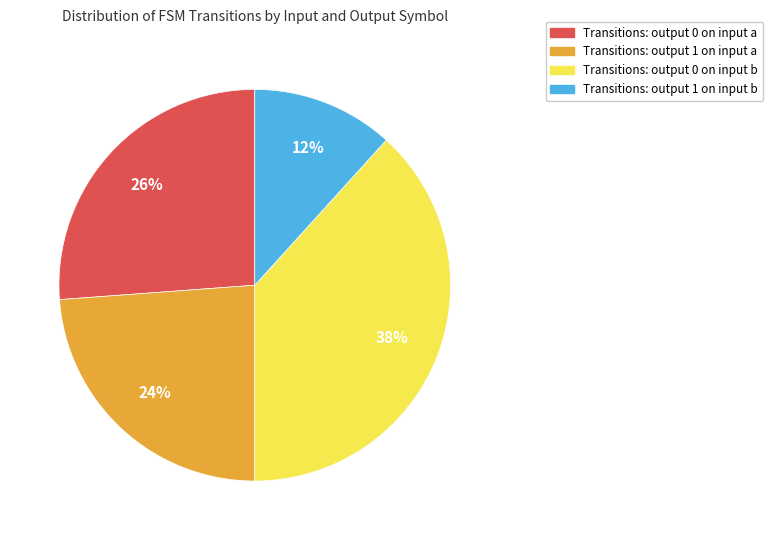

Is there a majority slice in this chart?

No